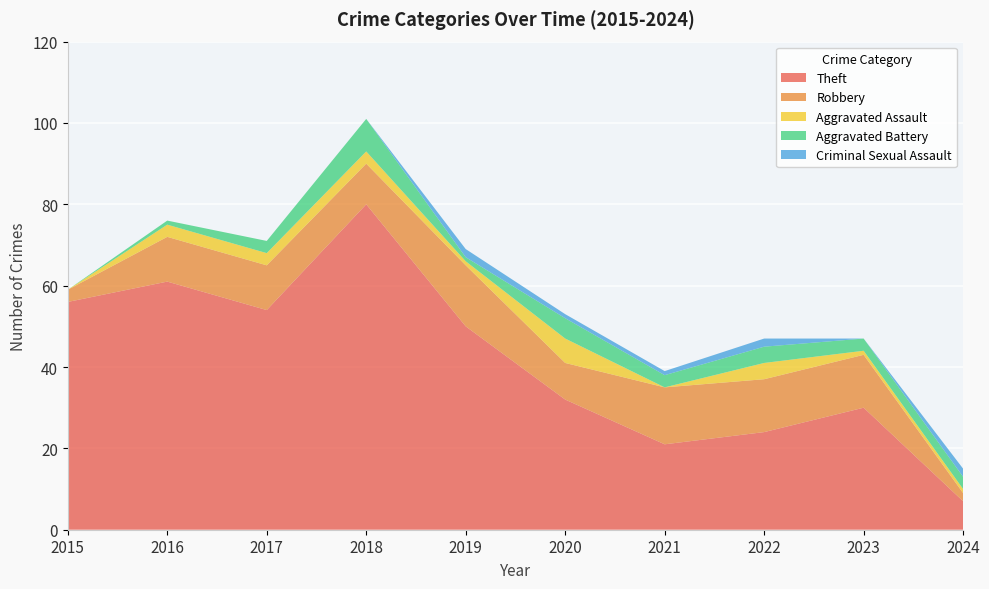

Reading left to right, what are all the values shown in this chart?

Theft: 2015=56	2016=61	2017=54	2018=80	2019=50	2020=32	2021=21	2022=24	2023=30	2024=7
Robbery: 2015=3	2016=11	2017=11	2018=10	2019=15	2020=9	2021=14	2022=13	2023=13	2024=2
Aggravated Assault: 2015=0	2016=3	2017=3	2018=3	2019=1	2020=6	2021=0	2022=4	2023=1	2024=1
Aggravated Battery: 2015=0	2016=1	2017=3	2018=8	2019=1	2020=5	2021=3	2022=4	2023=3	2024=3
Criminal Sexual Assault: 2015=0	2016=0	2017=0	2018=0	2019=2	2020=1	2021=1	2022=2	2023=0	2024=2